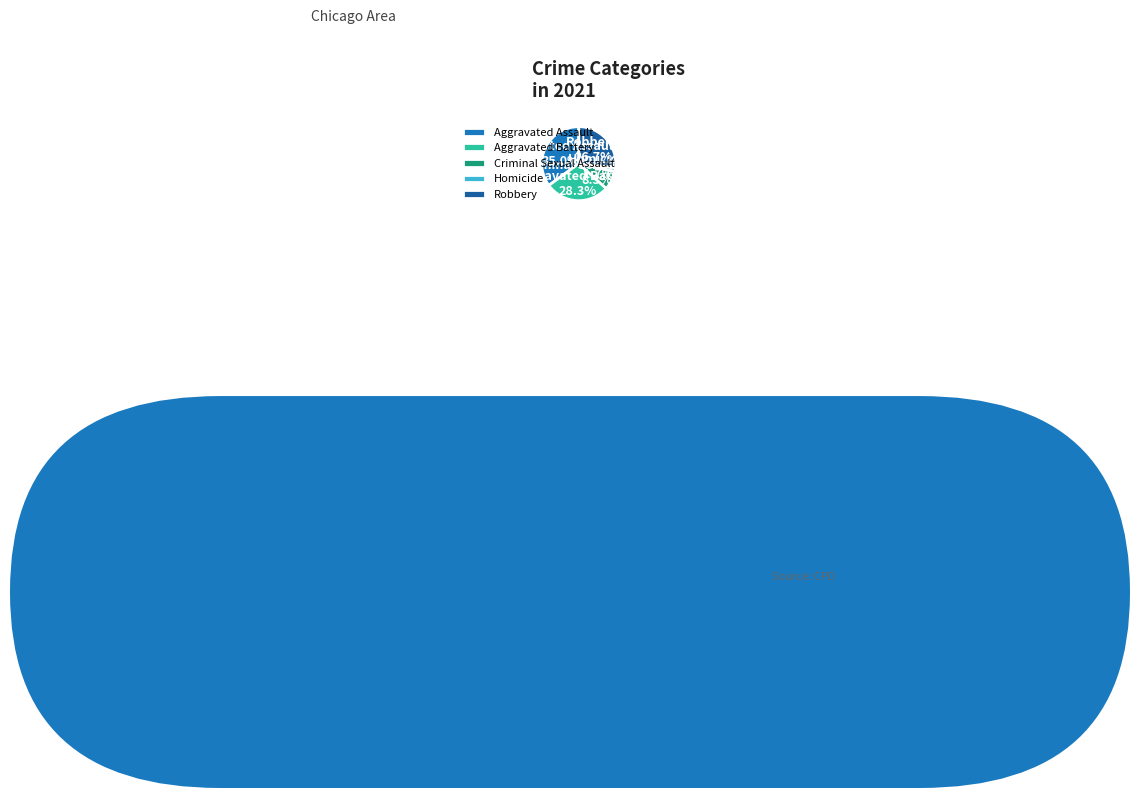

Which slice is the smallest?

Homicide